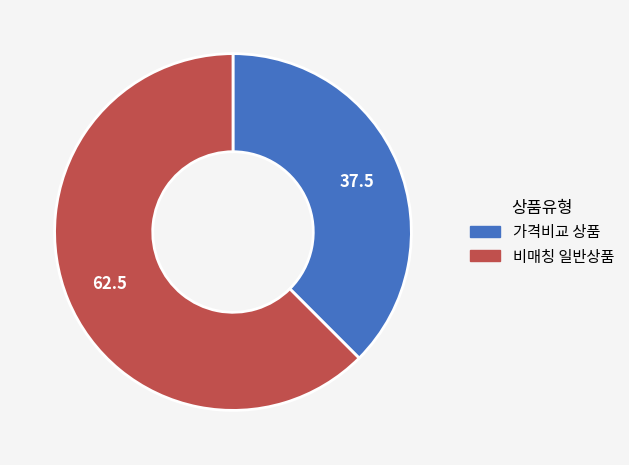

Which slice is the smallest?

가격비교 상품